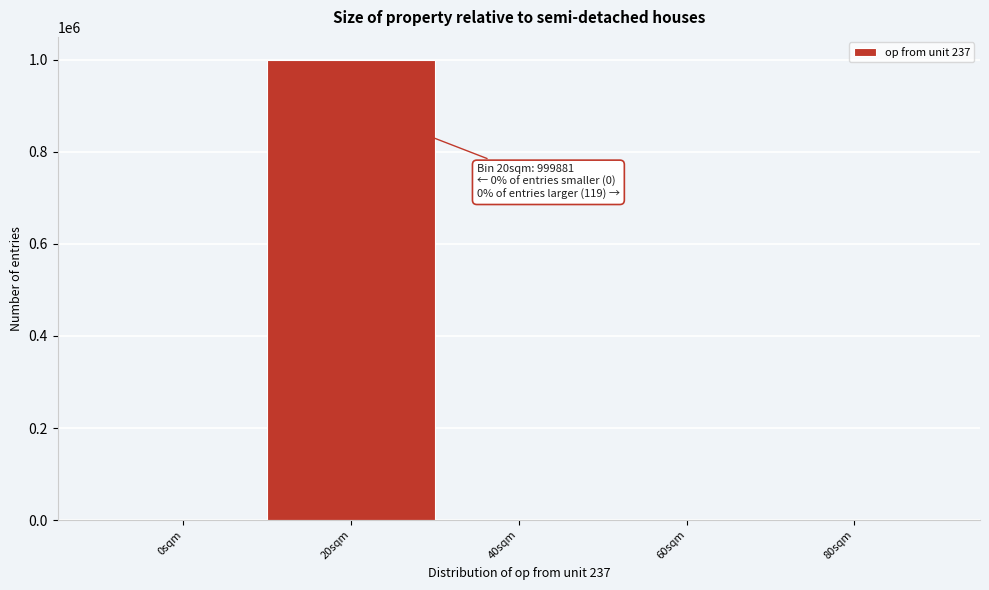

What is the maximum value shown in the chart?

999881